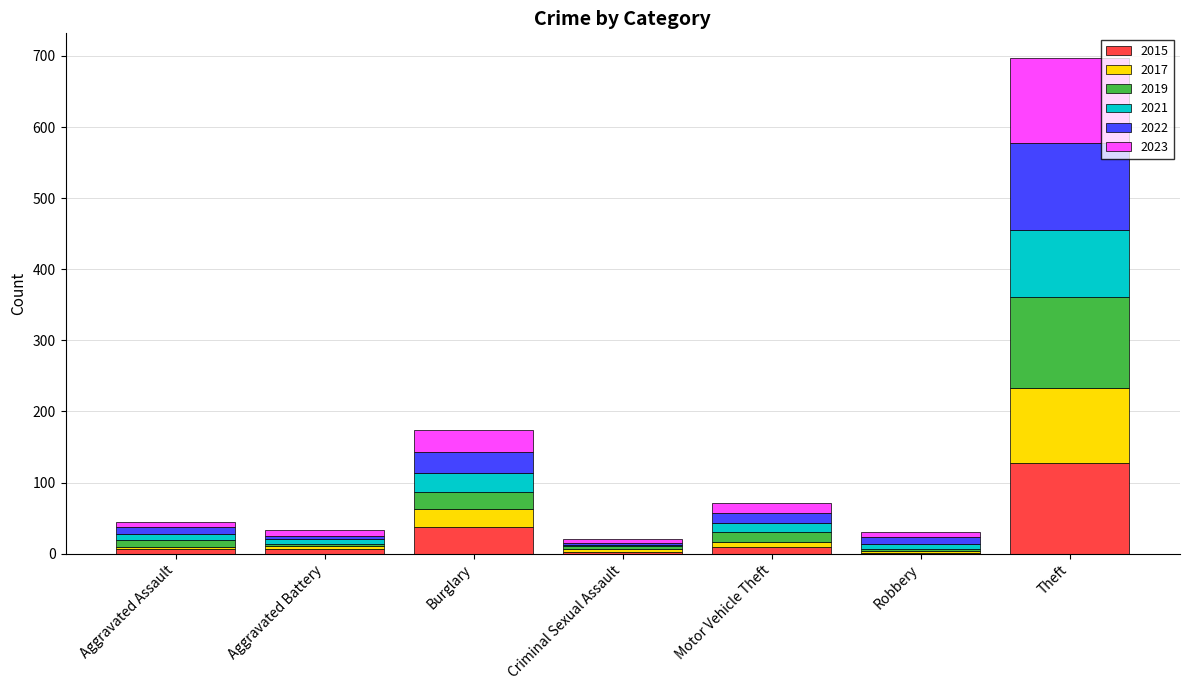

Are the bars horizontal?

No